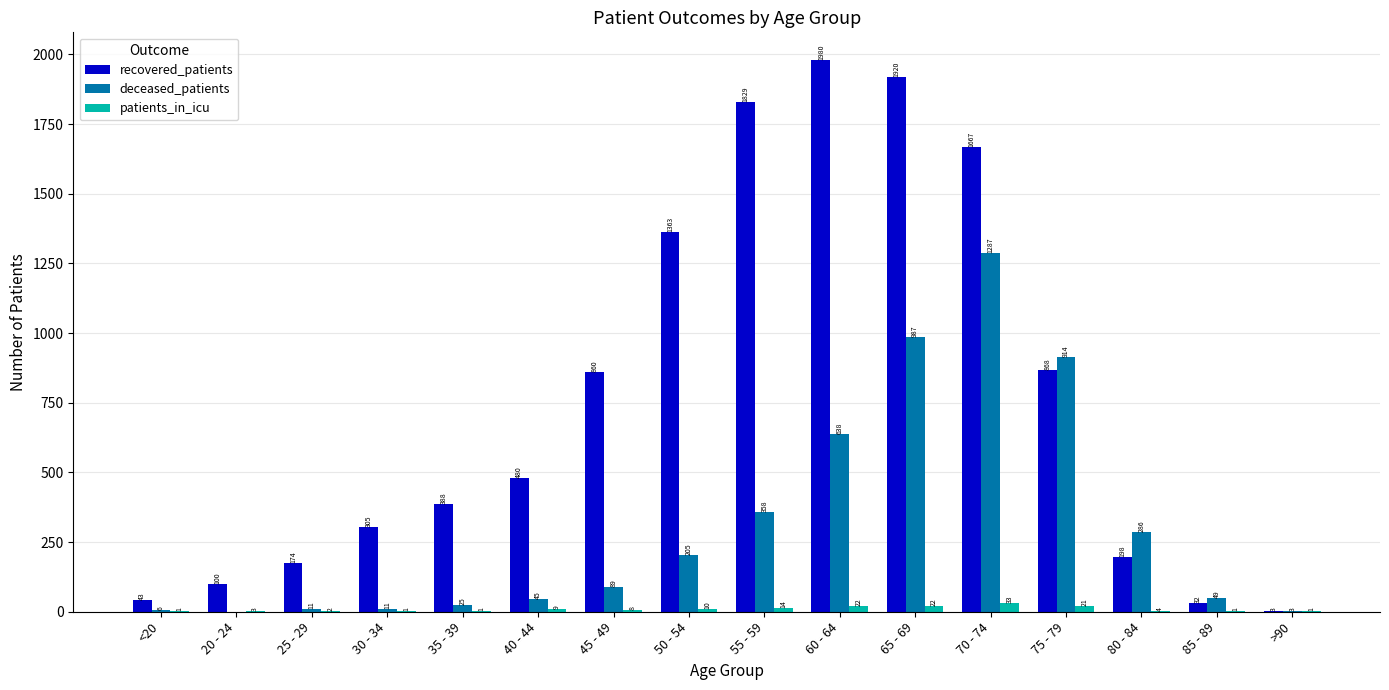

Does the chart contain stacked bars?

No